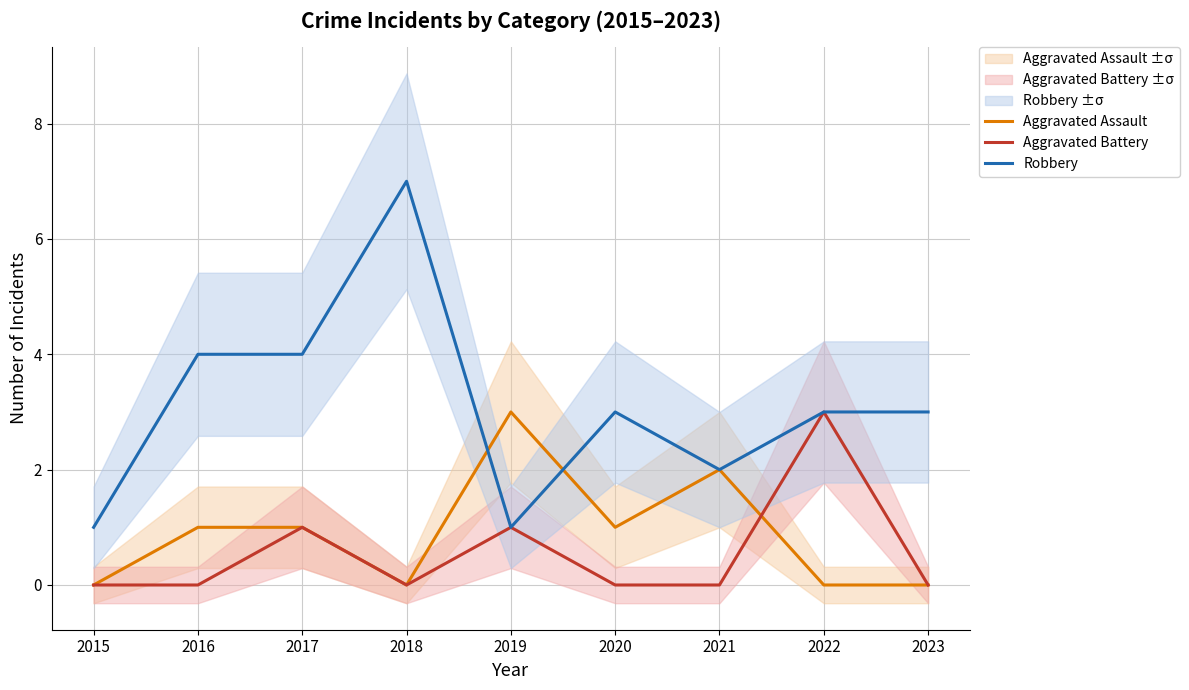

Does the chart have visible grid lines?

Yes